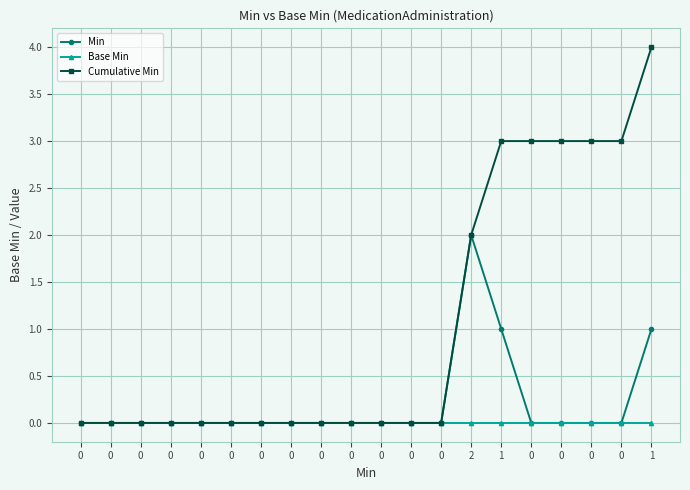

Which series has the largest total across all categories?

Cumulative Min